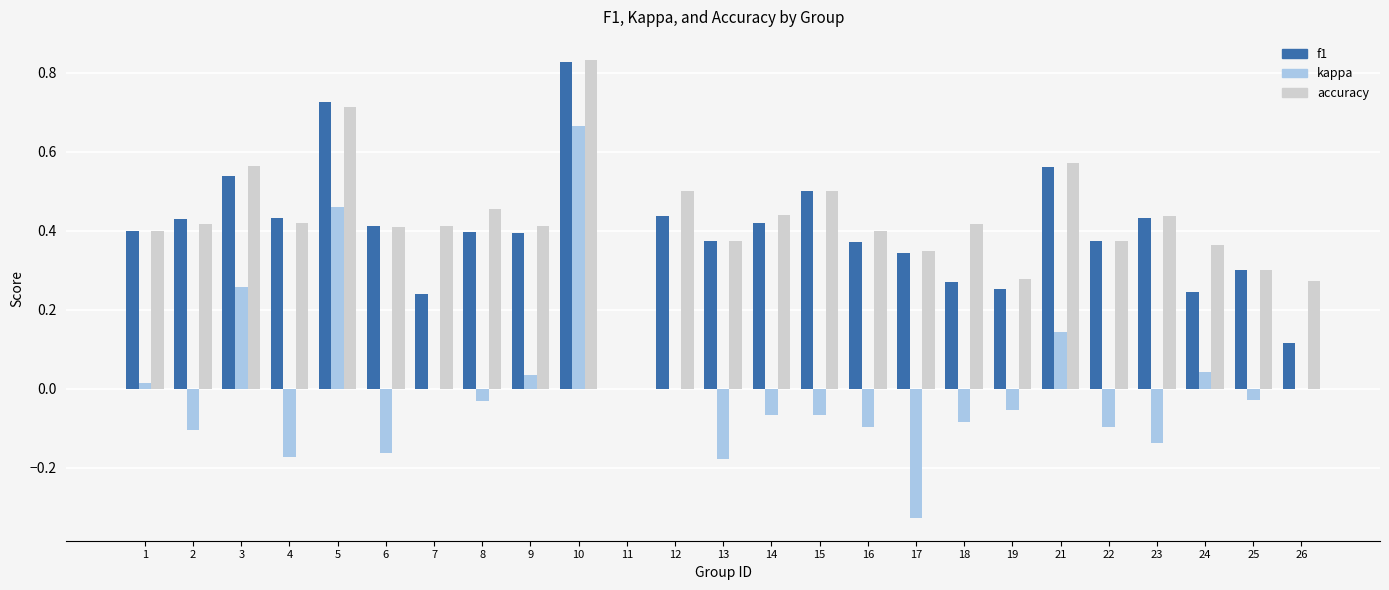

At which label does accuracy reach its peak?

10